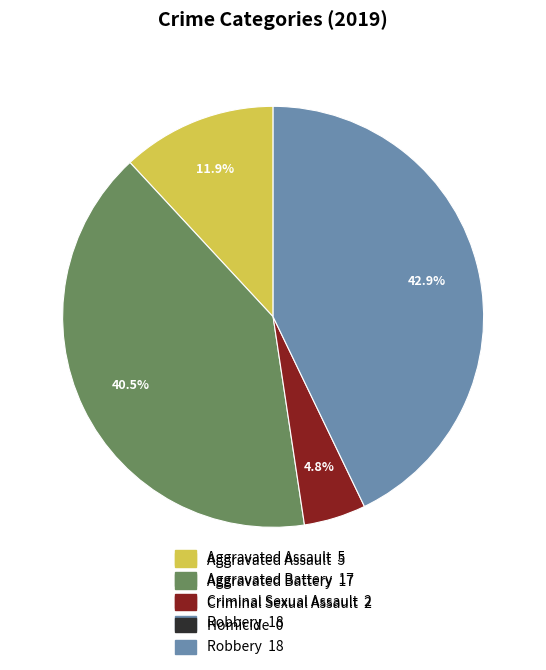

Is there a majority slice in this chart?

No